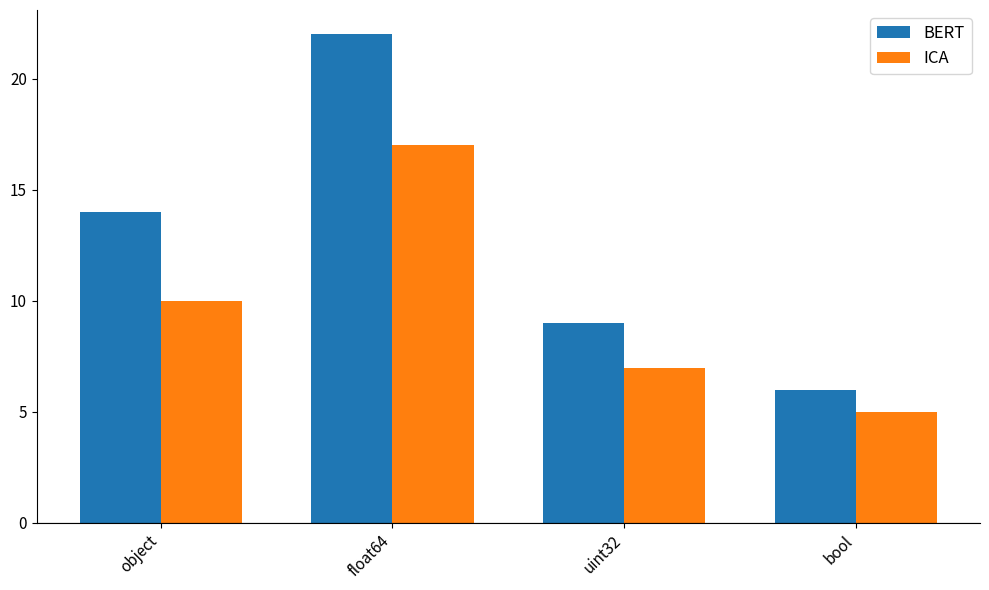

What is the total value across all series at object?

24